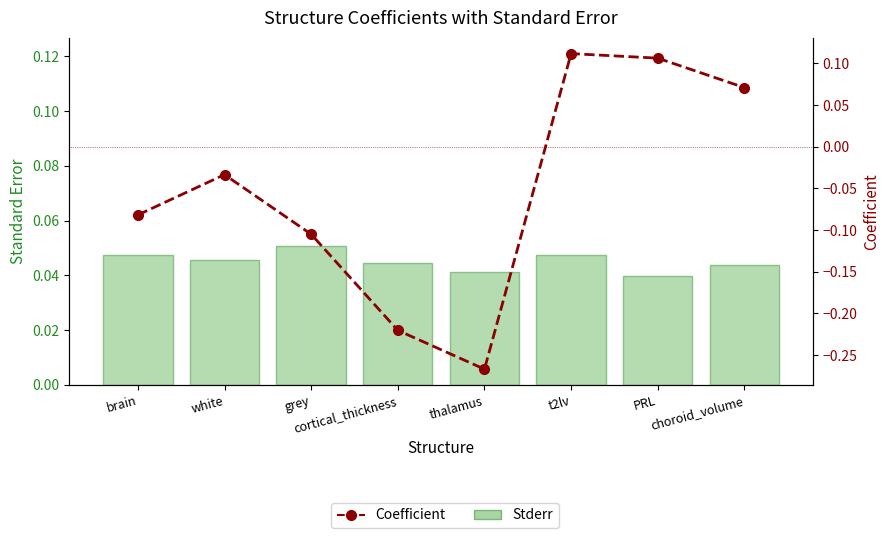

Between thalamus and PRL, which series saw the biggest shift?

Coefficient